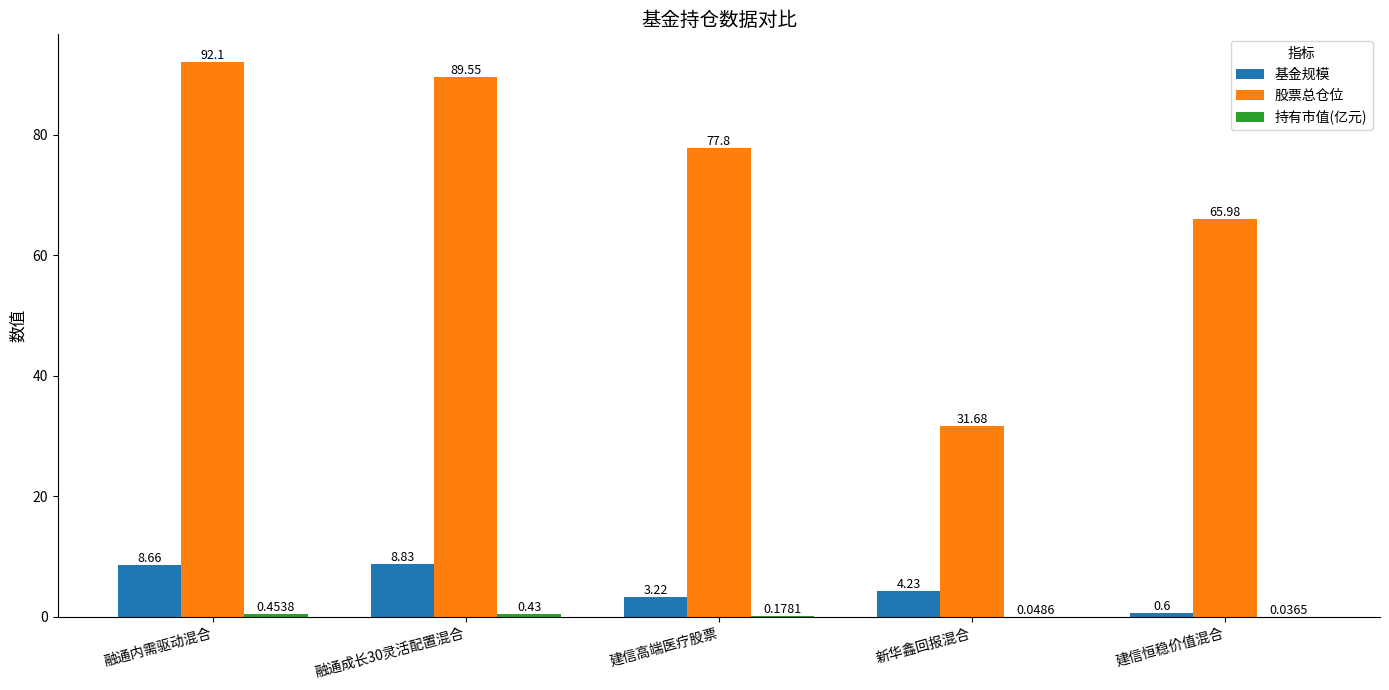

Which series changed the most between 融通内需驱动混合 and 建信高端医疗股票?

股票总仓位